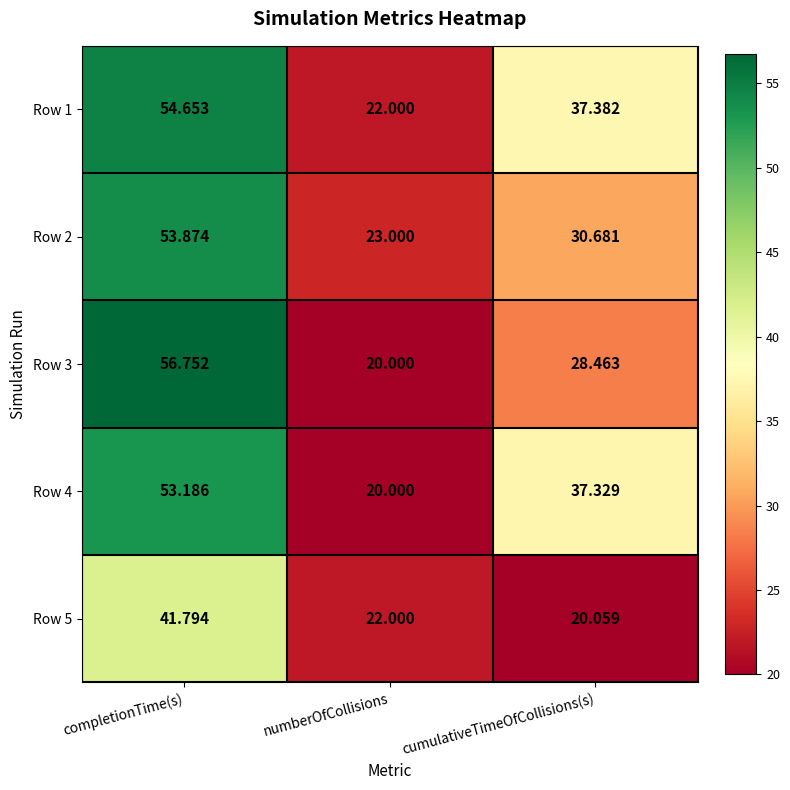

Rank the categories by Row 1 value from highest to lowest.

completionTime(s), cumulativeTimeOfCollisions(s), numberOfCollisions